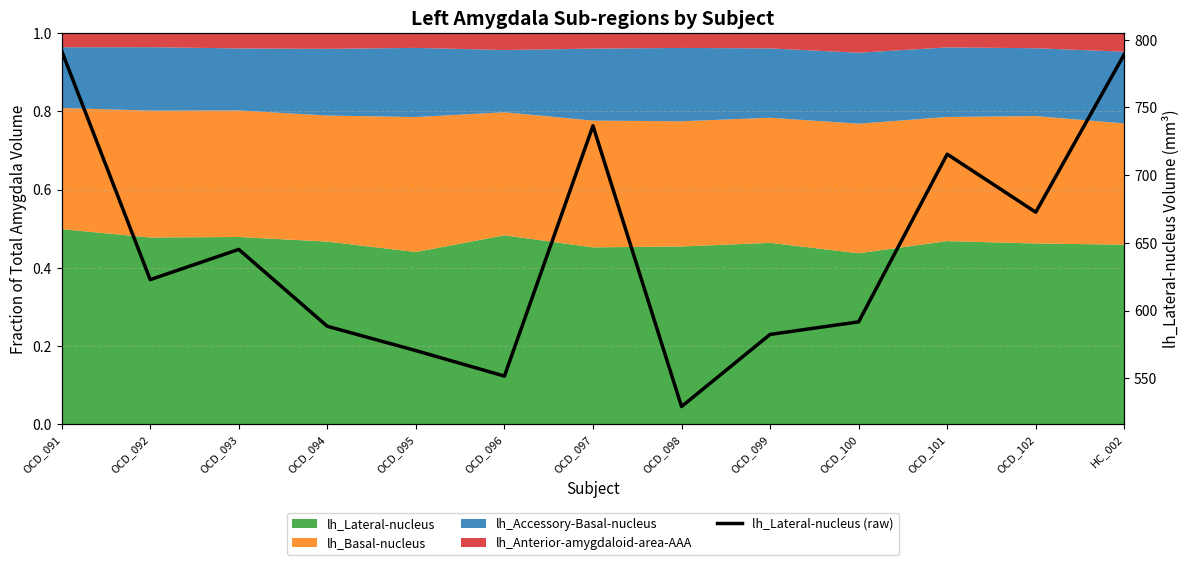

What is the smallest value displayed?

529.1